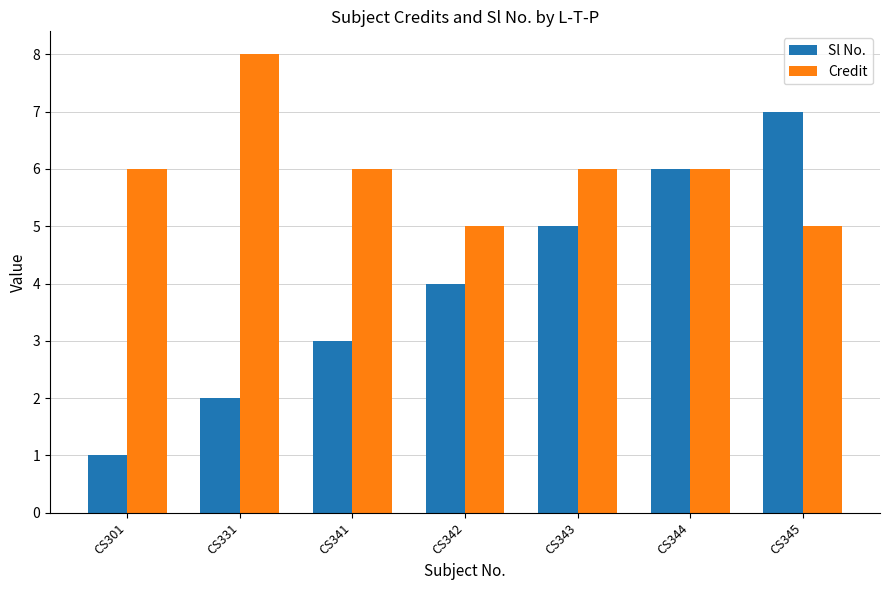

What is the difference between the highest and lowest values at CS341?

3